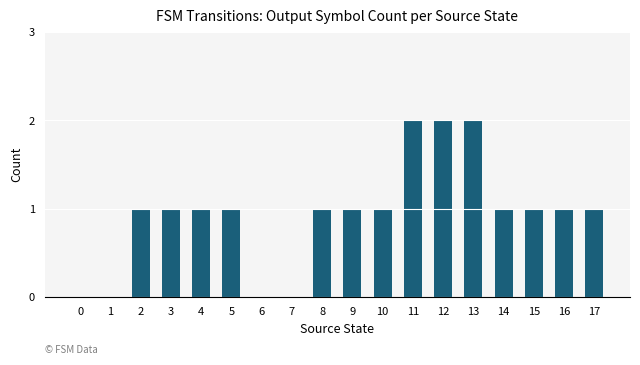

The chart shows a value of 1 at 4. True or false?

True